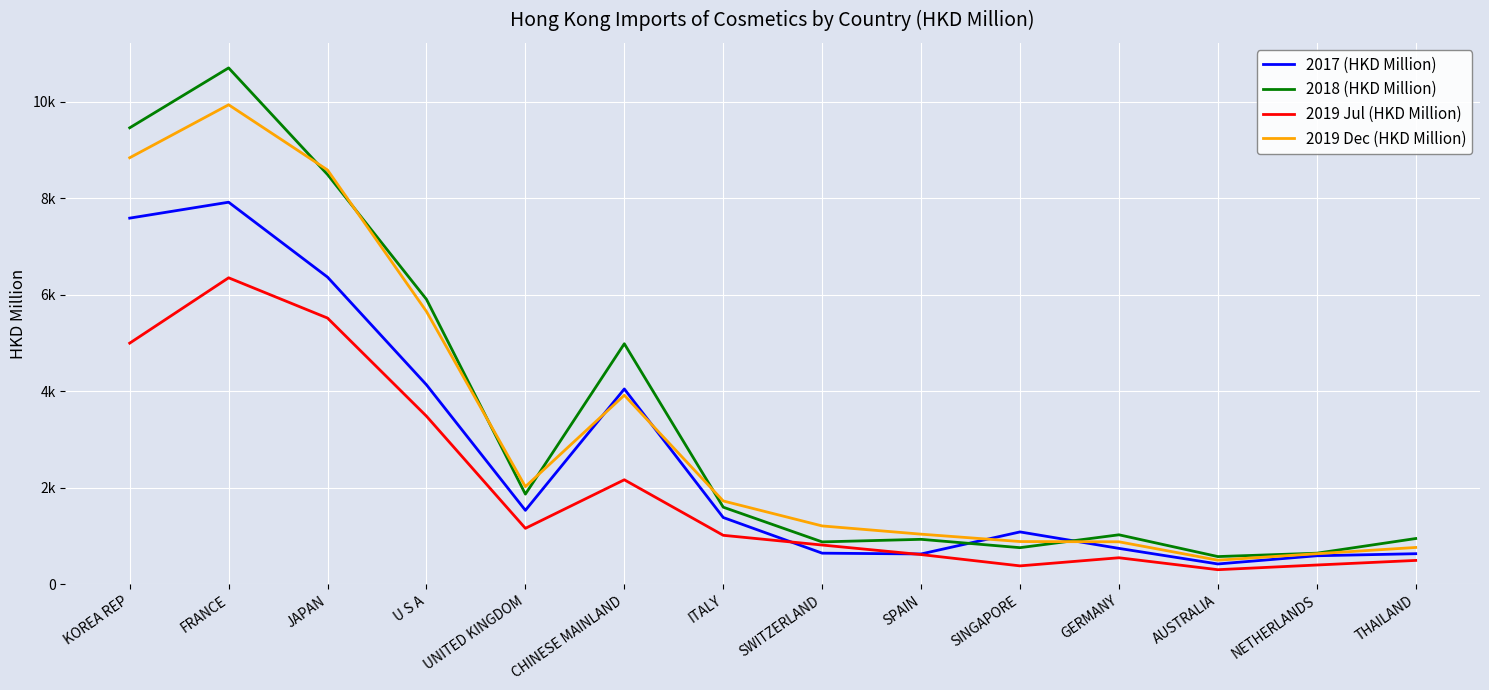

What are all the series names shown in the legend?

2017 (HKD Million), 2018 (HKD Million), 2019 Jul (HKD Million), 2019 Dec (HKD Million)